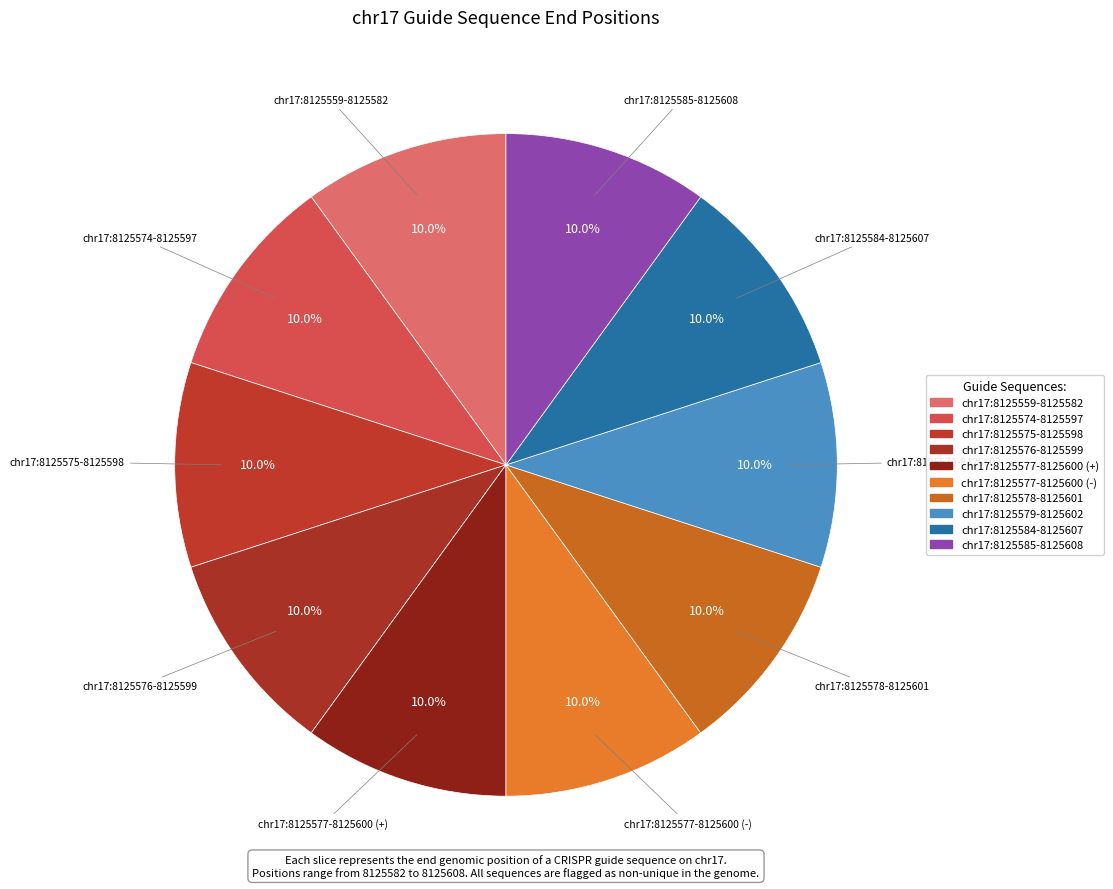

Approximately how many times larger is the value at chr17:8125577-8125600 (+) compared to chr17:8125576-8125599?

1.0